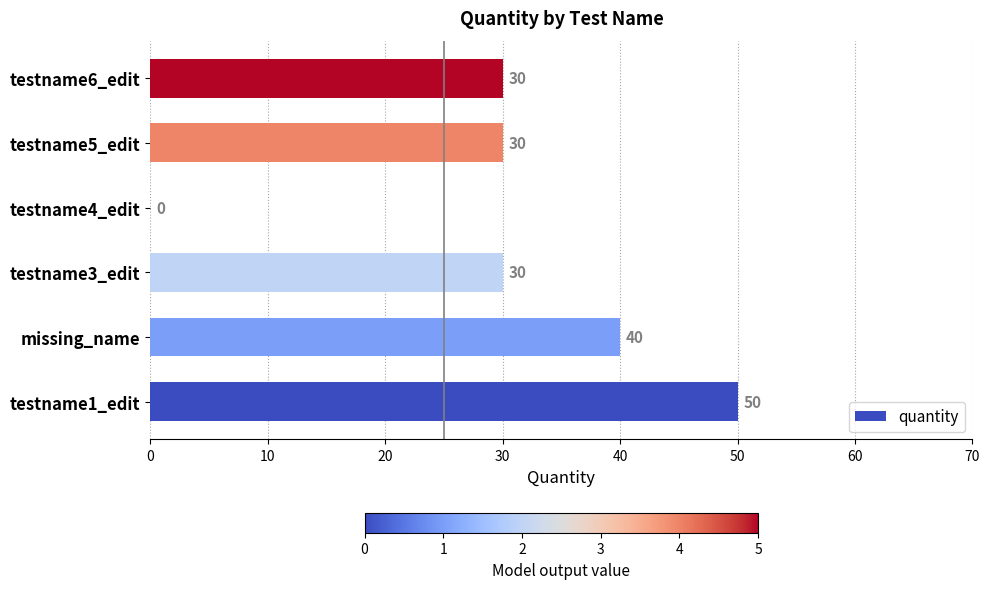

Count the number of data series in this chart.

1